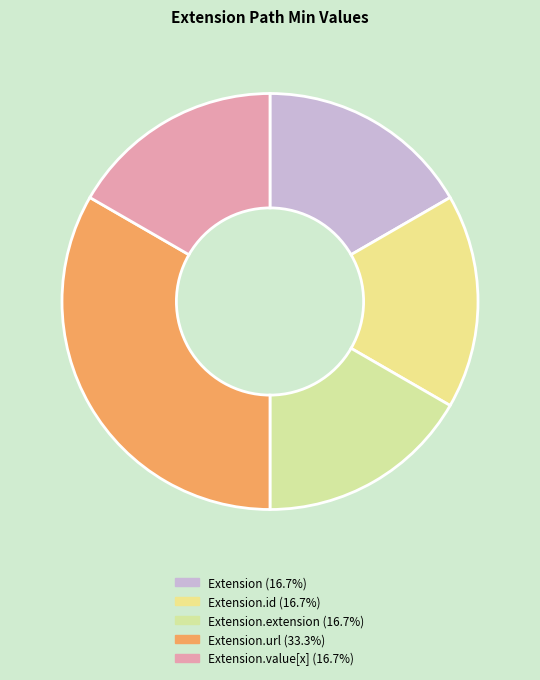

How many slices are in this pie chart?

5